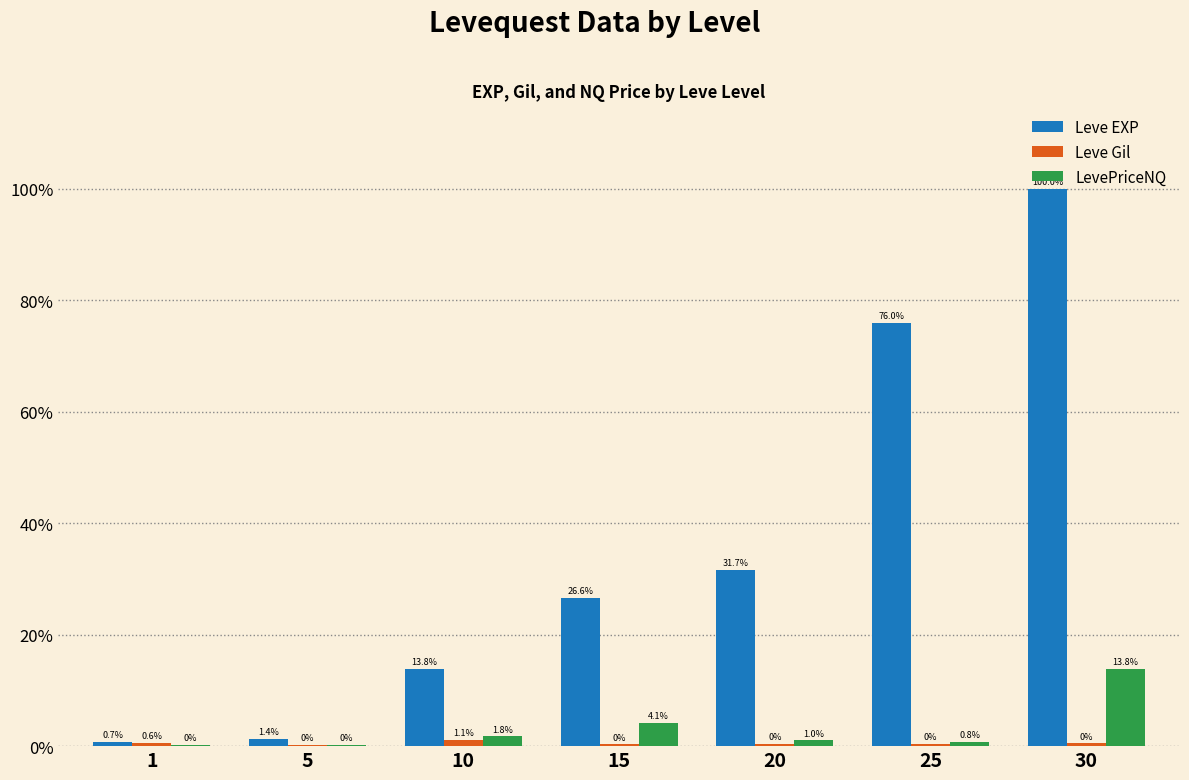

Are the bars horizontal?

No